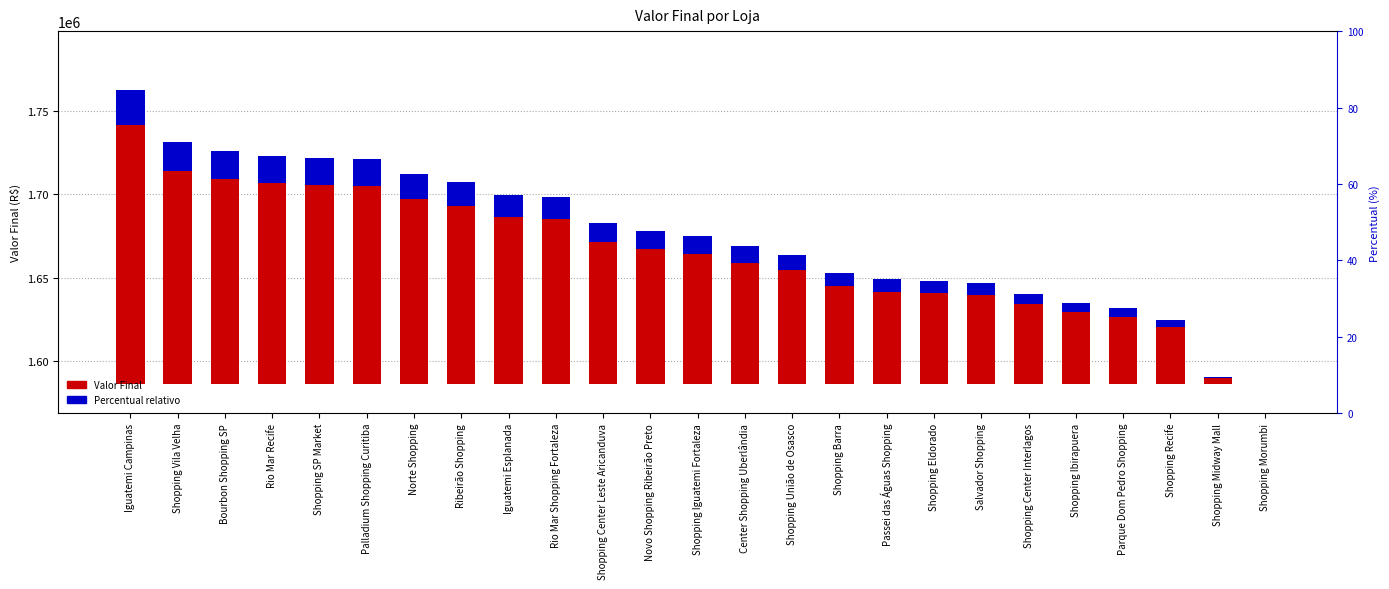

What is the difference between the second highest and minimum values in the Valor Final series?

144723.0